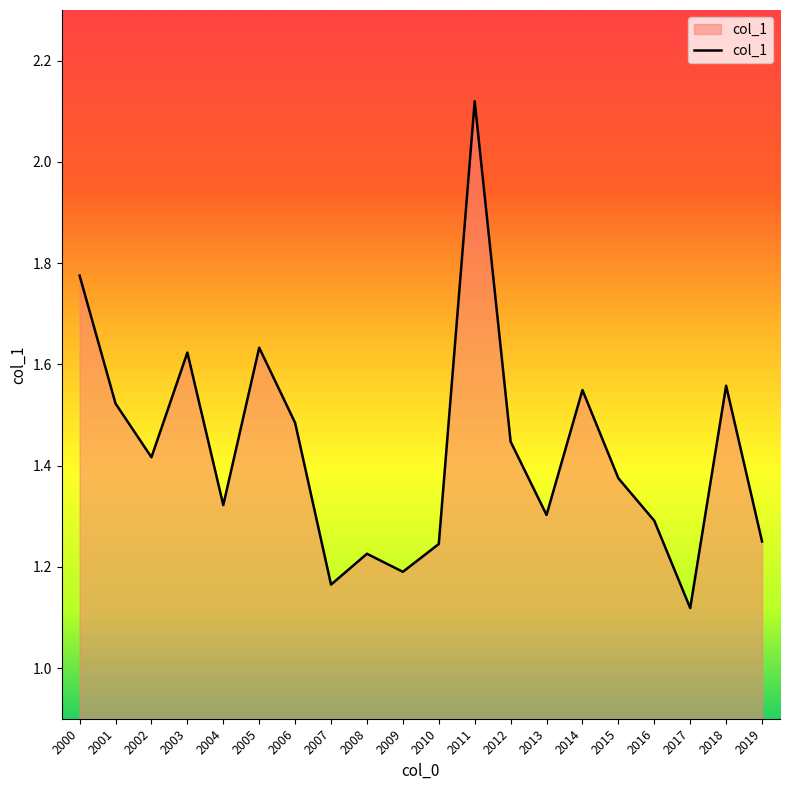

Is it true that the value at 2010 is 0.6?

False